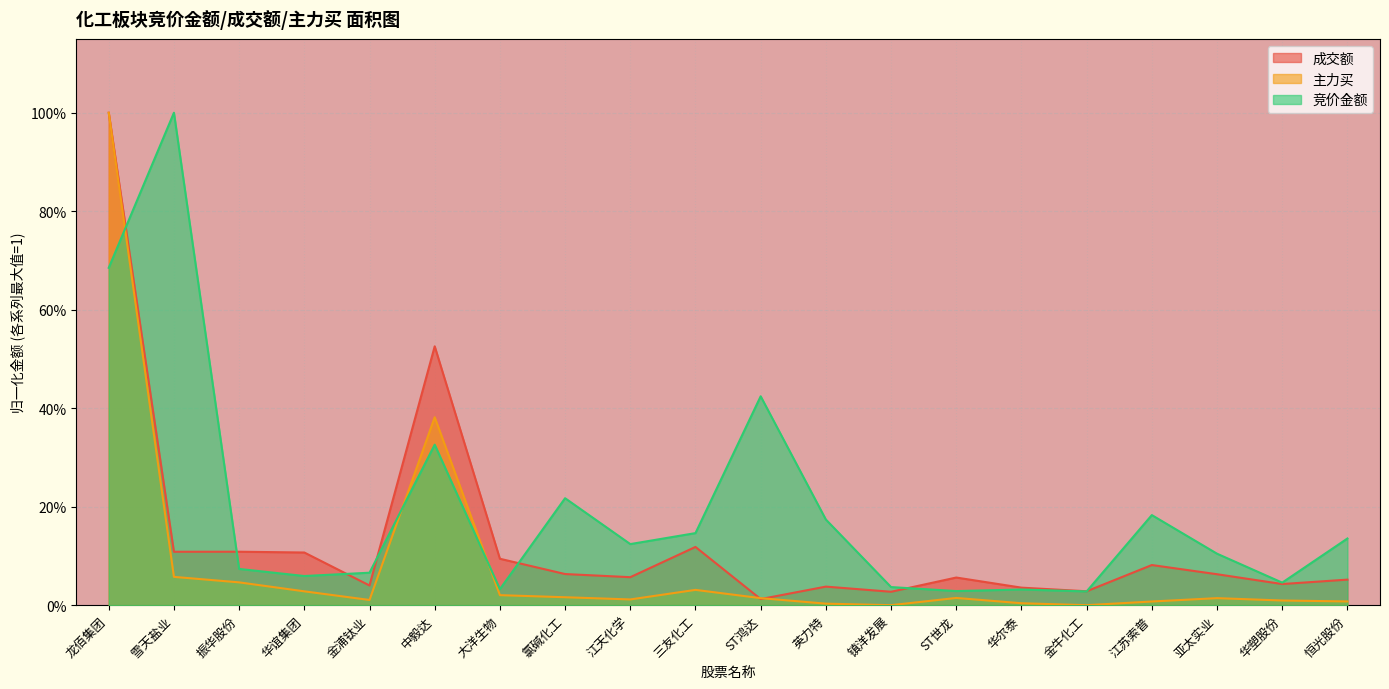

True or false: 竞价金额 and 主力买 intersect in this chart.

True